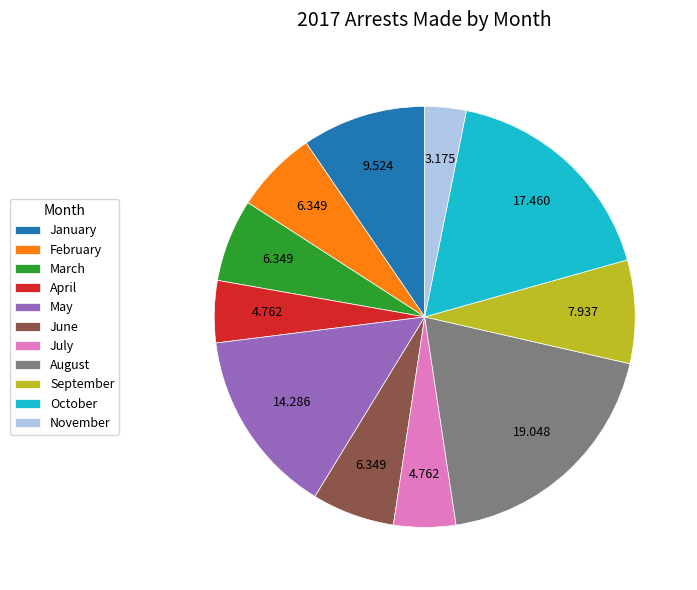

Is there any slice that represents more than half of the pie?

No